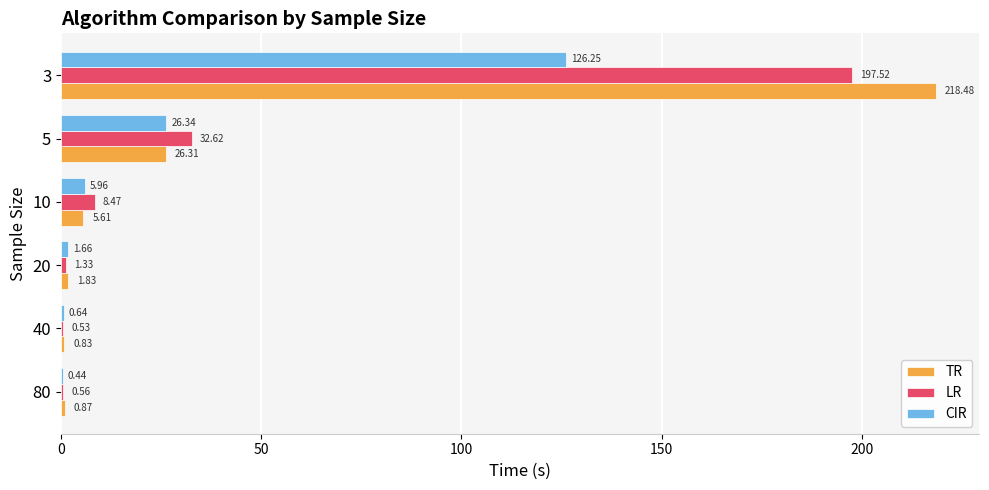

What is the sum of all TR values?

253.9